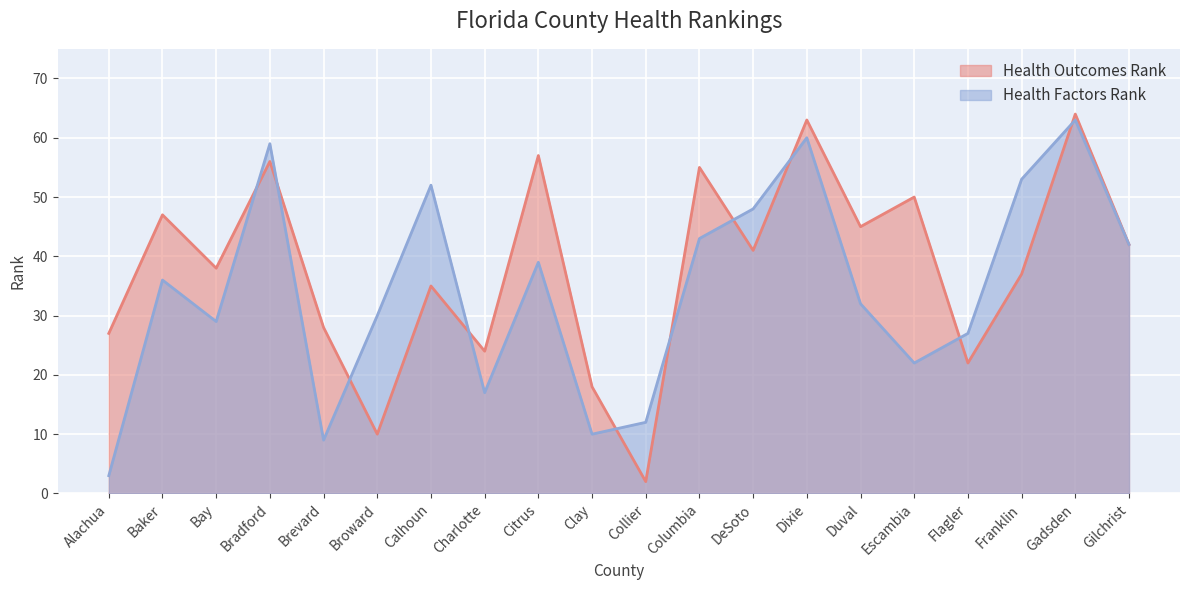

Reading left to right, transcribe all the data shown in this chart.

Health Outcomes Rank: 27	47	38	56	28	10	35	24	57	18	2	55	41	63	45	50	22	37	64	42
Health Factors Rank: 3	36	29	59	9	30	52	17	39	10	12	43	48	60	32	22	27	53	63	42